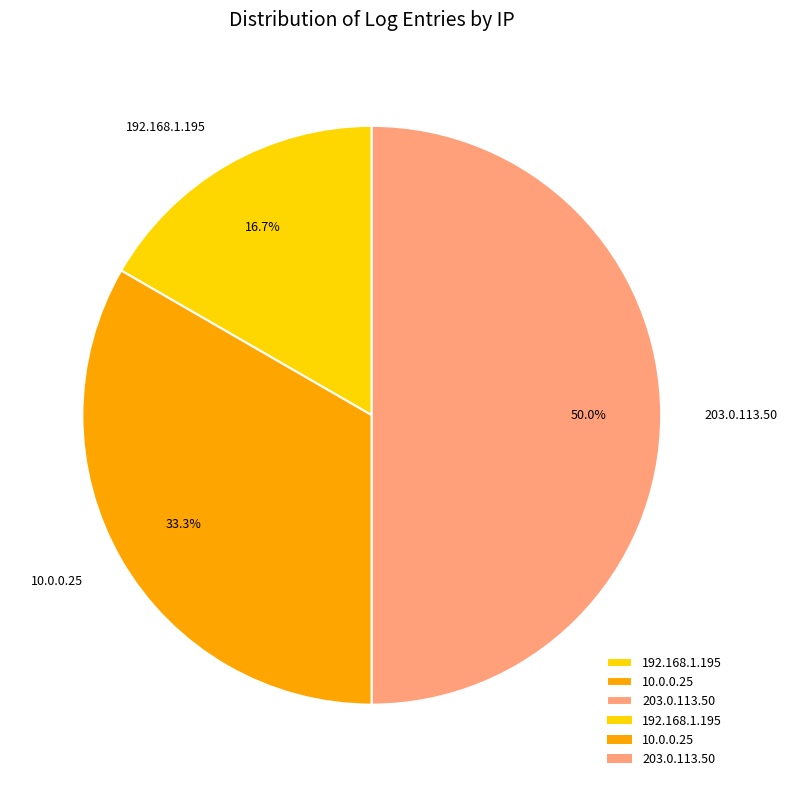

Which has a higher value, 203.0.113.50 or 10.0.0.25?

203.0.113.50